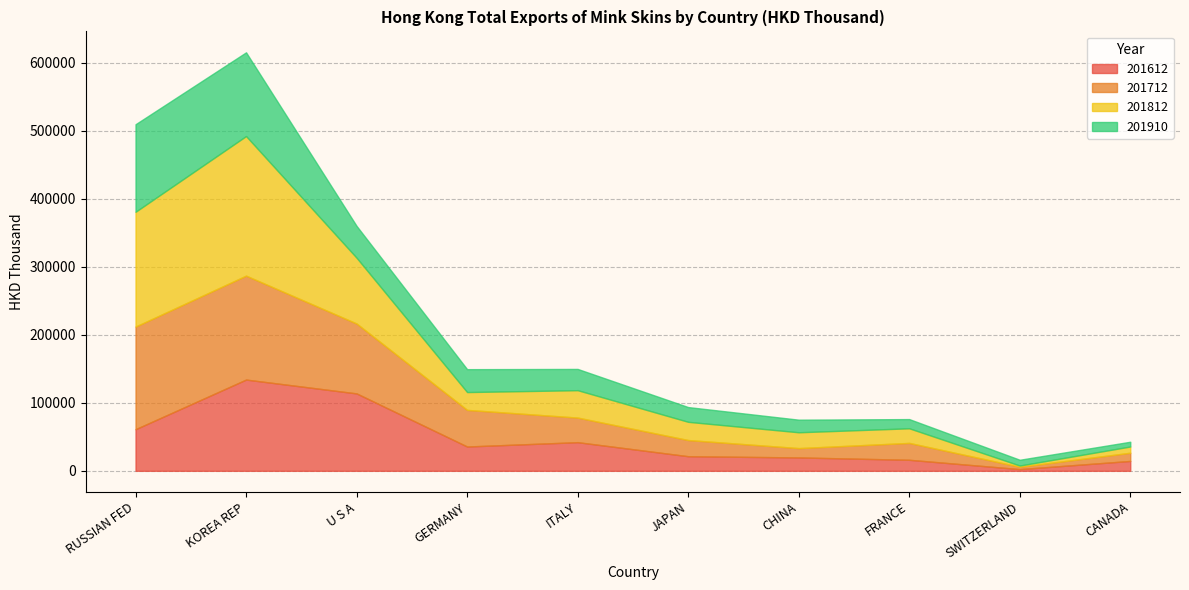

List the labels in order of 201712 value, smallest first.

SWITZERLAND, CANADA, CHINA, JAPAN, FRANCE, ITALY, GERMANY, U S A, RUSSIAN FED, KOREA REP